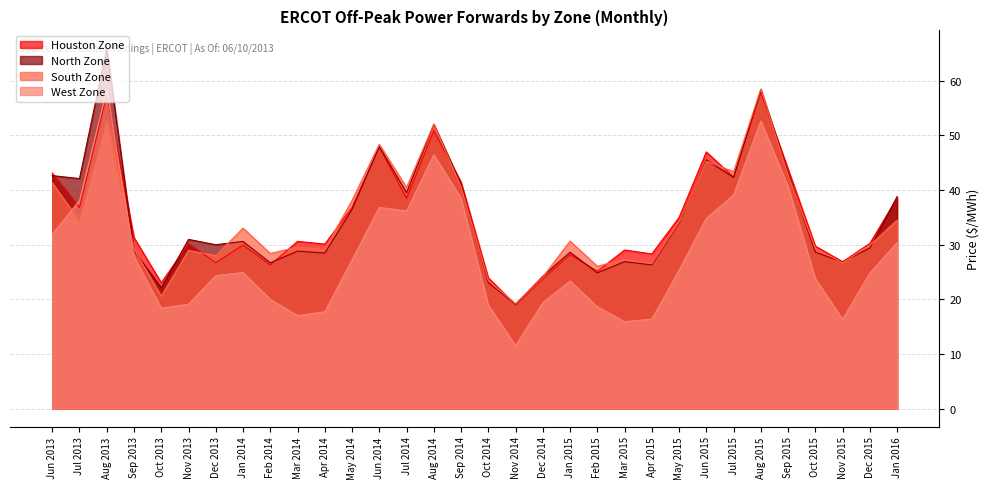

How many distinct data groups are displayed?

4